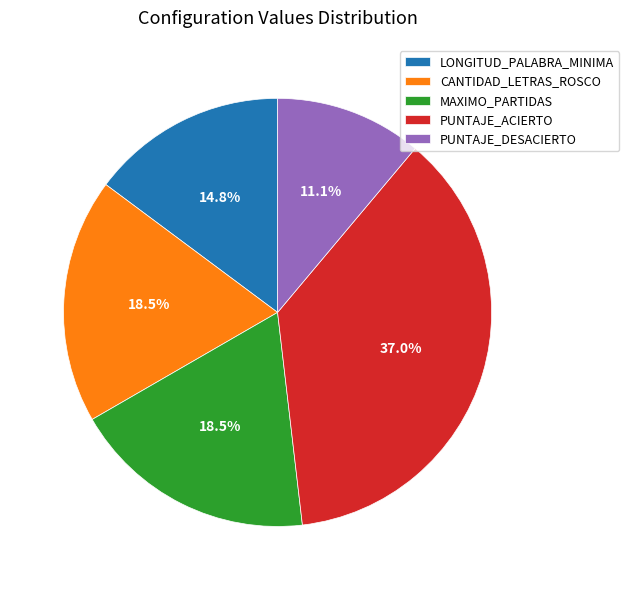

What is the ratio of the value at CANTIDAD_LETRAS_ROSCO to the value at PUNTAJE_ACIERTO?

0.5